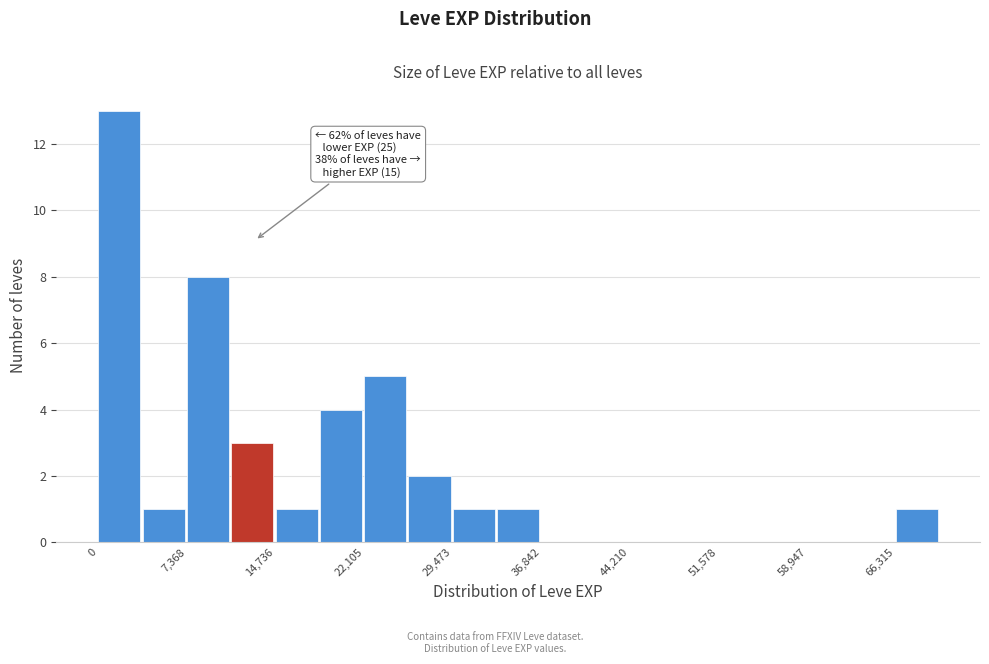

Around what value on the x-axis is the tallest bar? Give the approximate position of its centre, as read against the axis.

2000